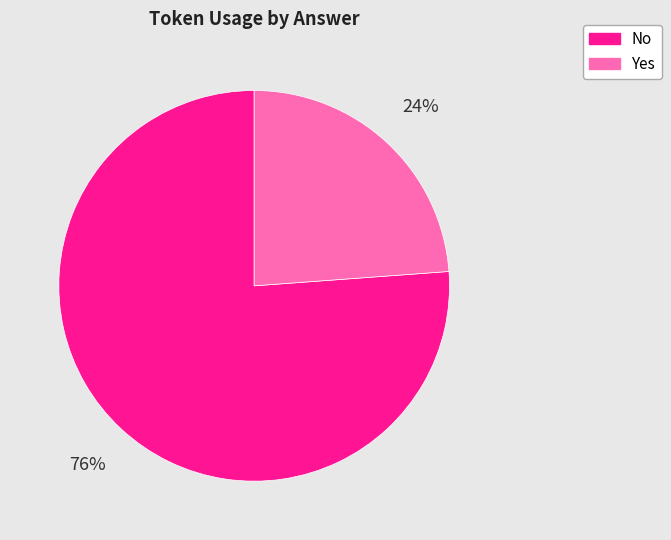

To the nearest percent, what is the difference between the Yes and No slice percentages?

52%